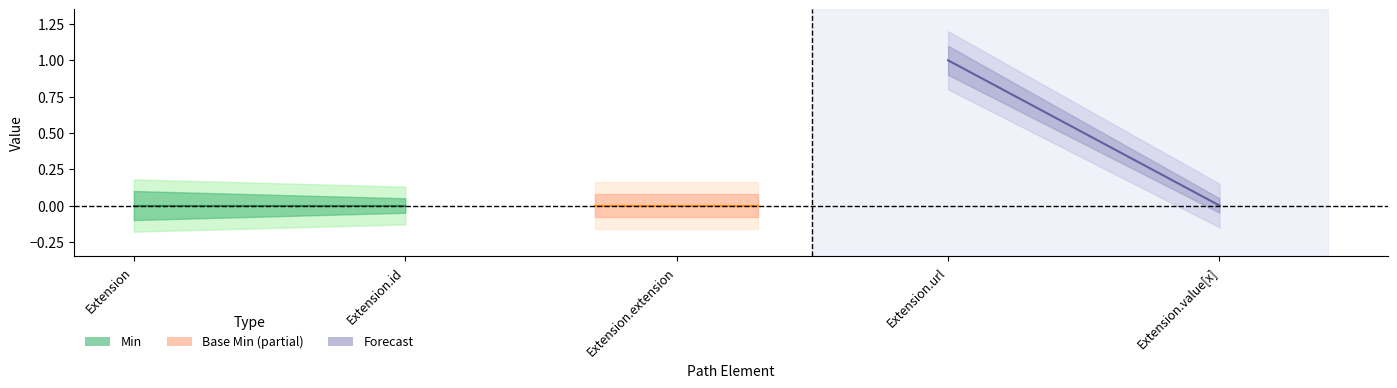

Is the value of Min at Extension.extension greater than the value of Base Min at Extension.extension?

No